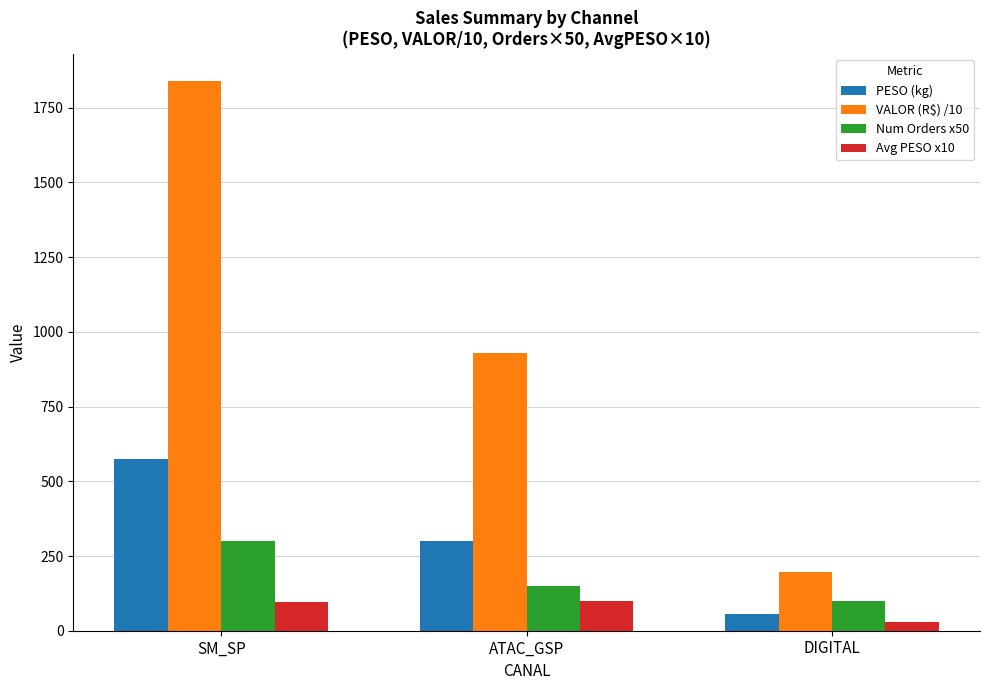

The PESO (kg) series shows 55.4 at DIGITAL. True or false?

True